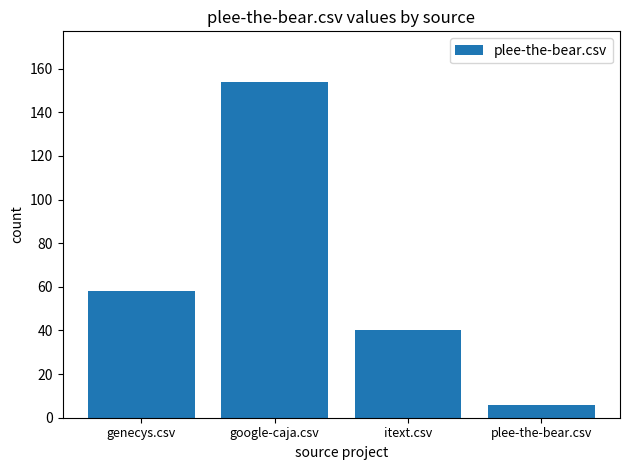

Which category has the lowest value across all series?

plee-the-bear.csv